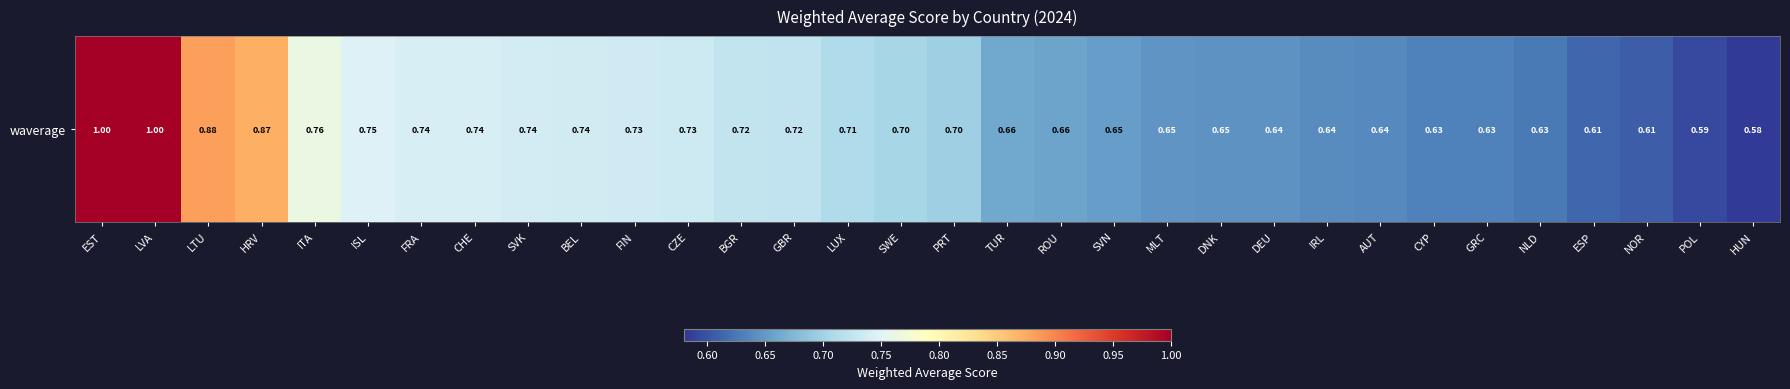

What is the average value?

0.7